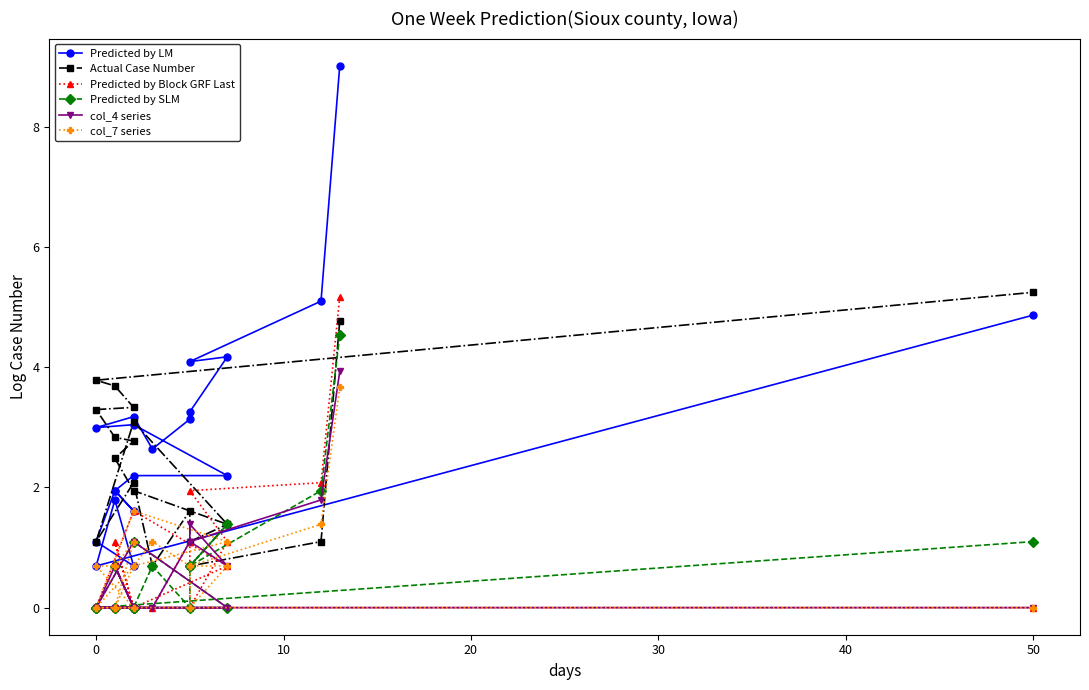

List the series in order of their peak value, highest first.

Predicted by LM, Actual Case Number, Predicted by Block GRF Last, Predicted by SLM, col_4 series, col_7 series